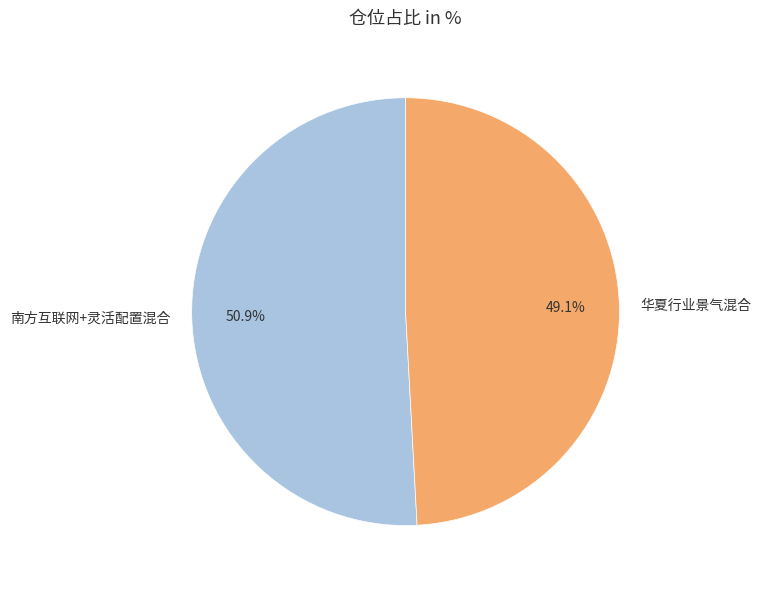

What is the smallest slice in the pie chart?

华夏行业景气混合